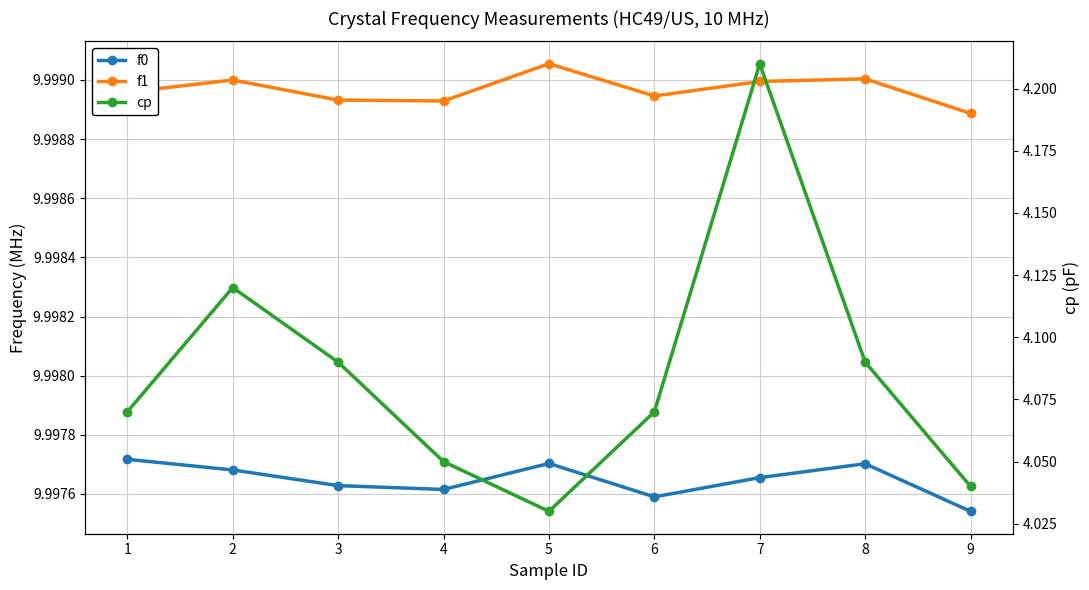

How many series are shown in this chart?

3